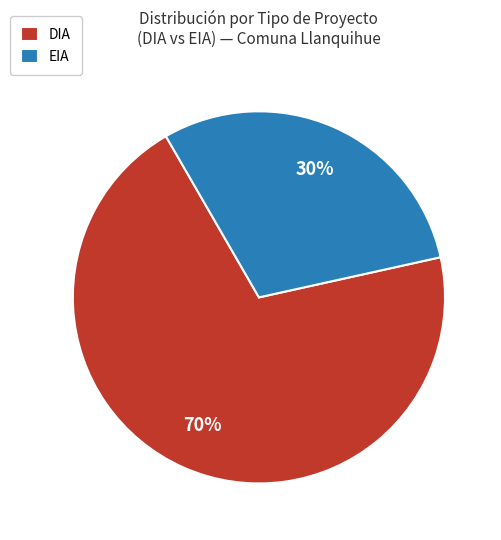

The EIA slice represents 37% of the pie. True or false?

False